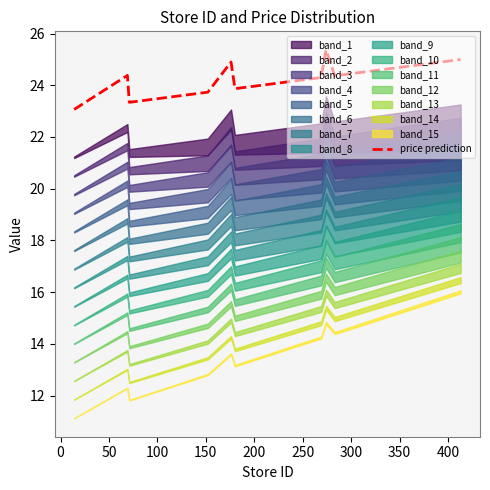

What is the value of the 18th point from the left?

24.3